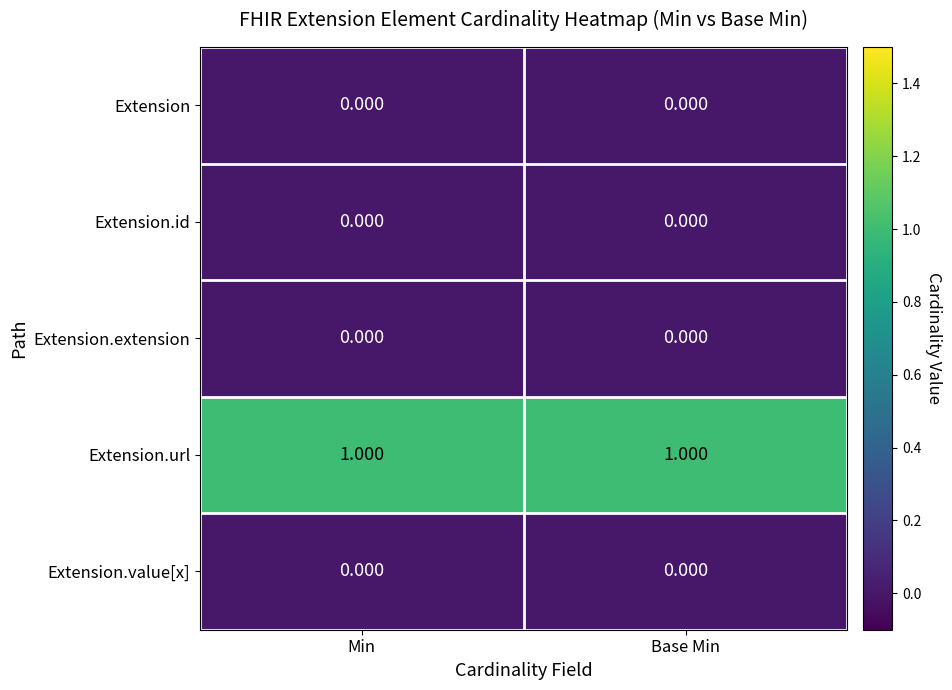

What is the spread (max minus min) of values at Min?

1